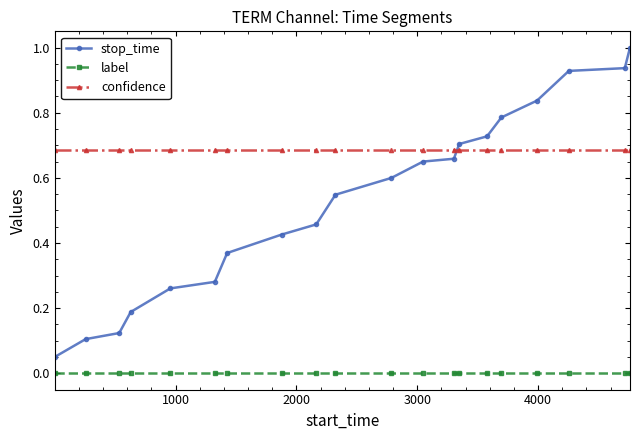

List the series in order of their peak value, highest first.

stop_time, confidence, label